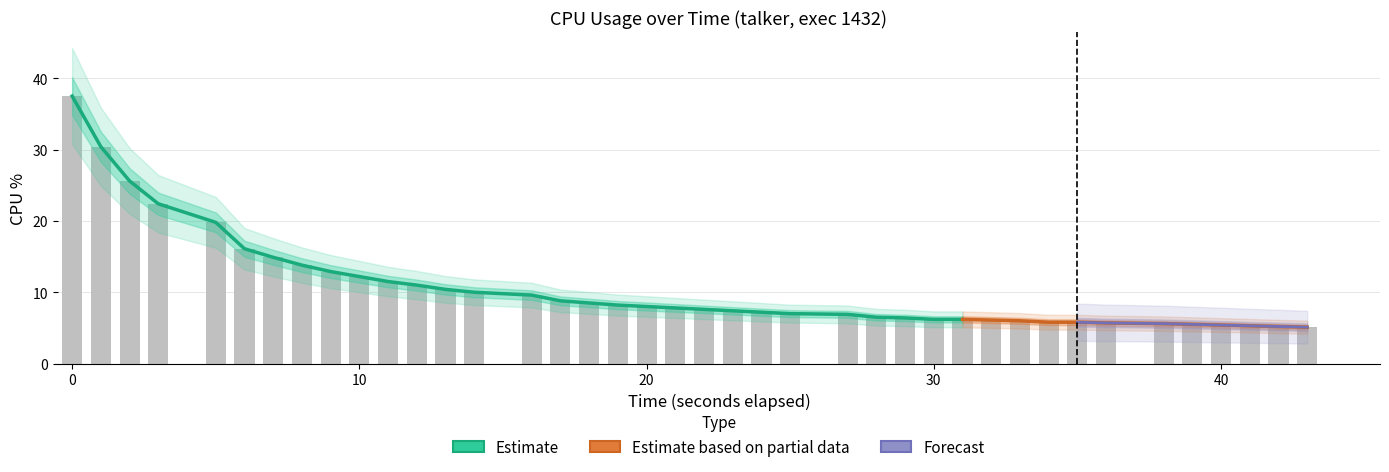

The chart shows a value of 12.8 at 0. True or false?

False